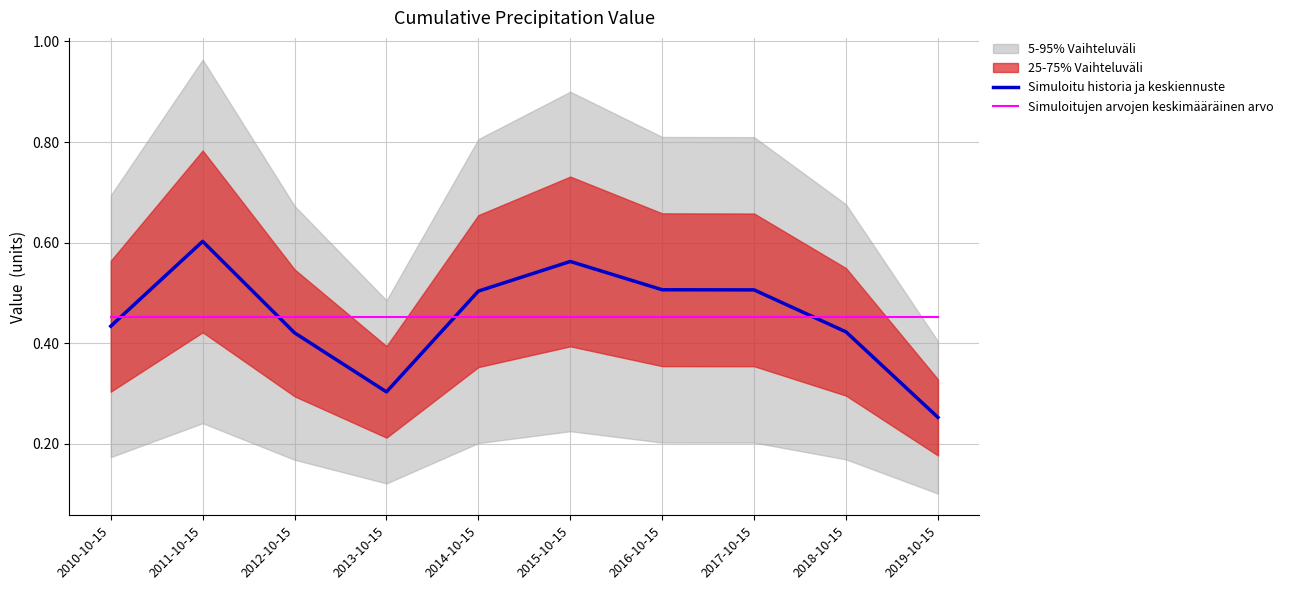

Reading left to right, extract all data points from this chart.

Simuloitu historia ja keskiennuste: 0.4	0.6	0.4	0.3	0.5	0.6	0.5	0.5	0.4	0.3
Simuloitujen arvojen keskimääräinen arvo: 0.5	0.5	0.5	0.5	0.5	0.5	0.5	0.5	0.5	0.5